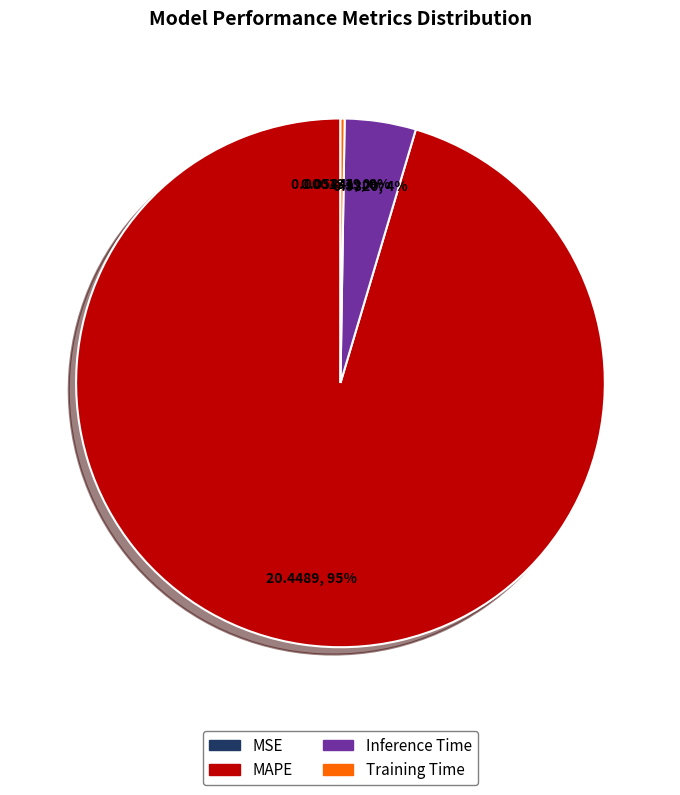

To the nearest percent, what is the average slice percentage?

25%